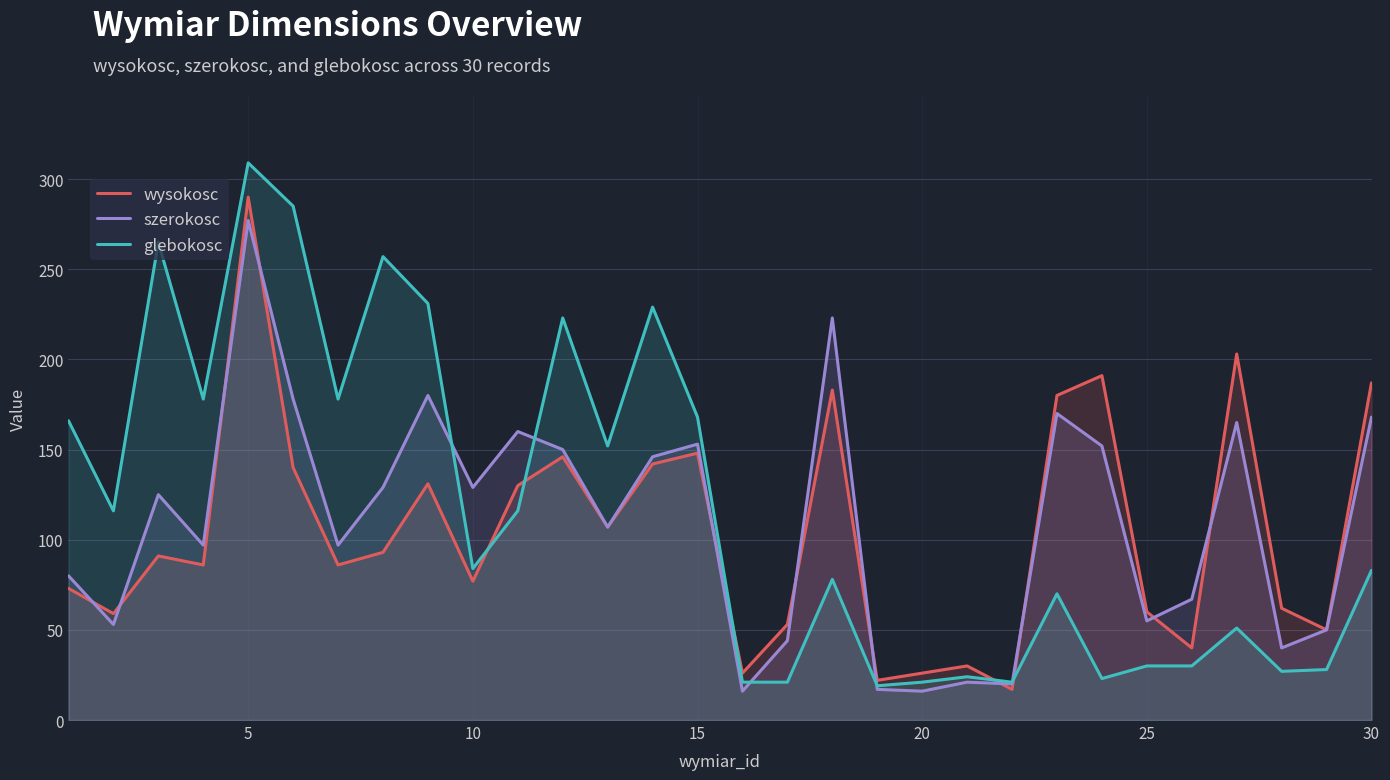

What is the maximum value shown in the chart?

309